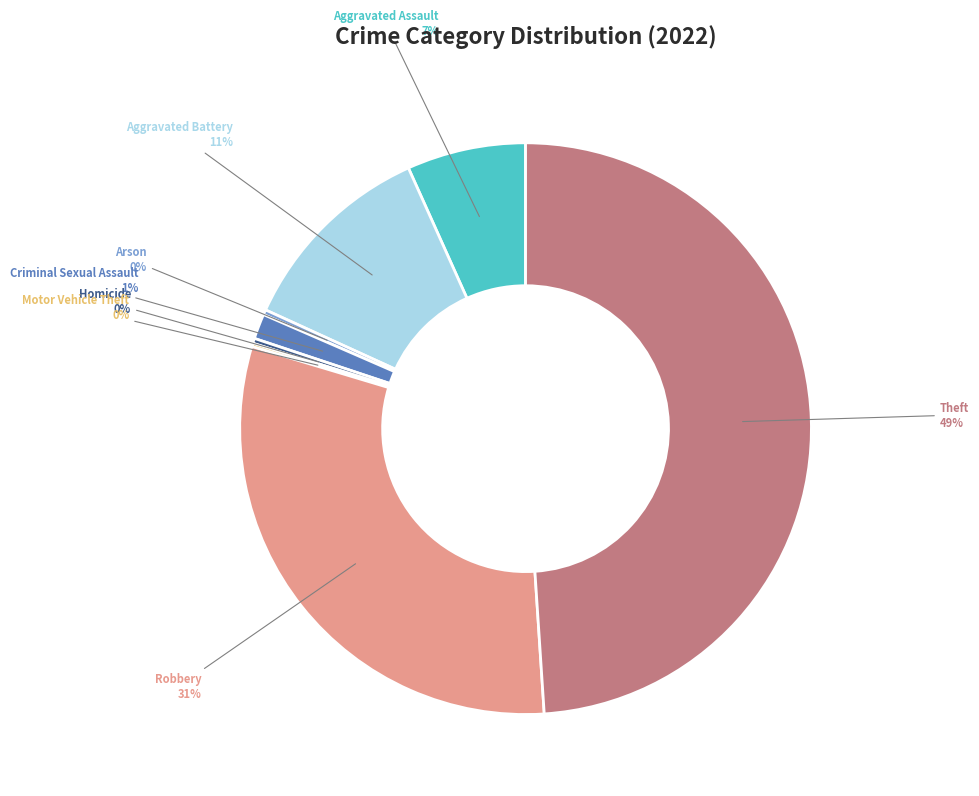

To the nearest percent, what is the average slice percentage?

12%